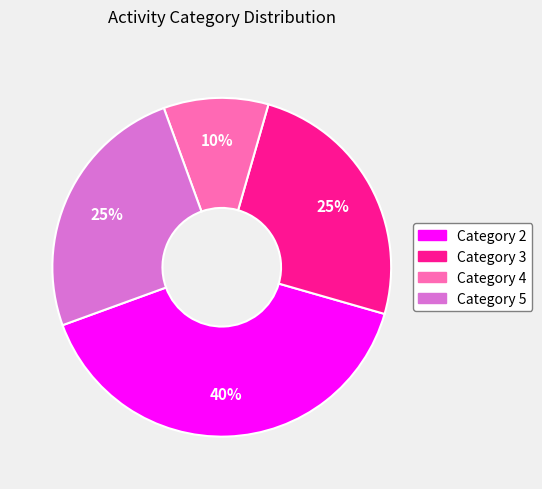

Does any single category account for the majority?

No